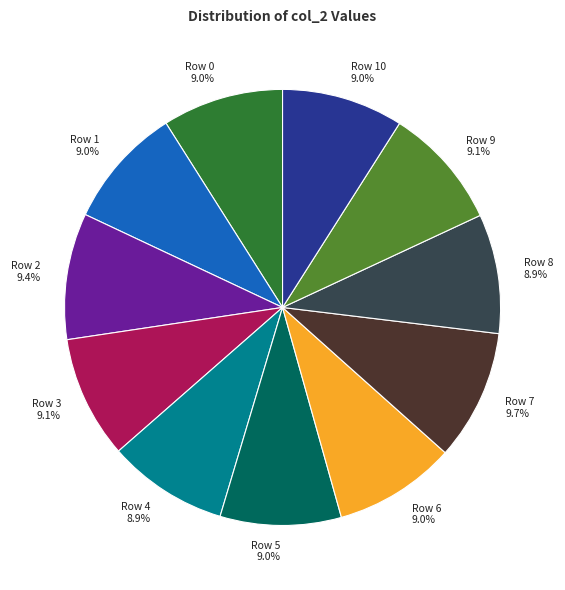

How many segments does this pie chart have?

11